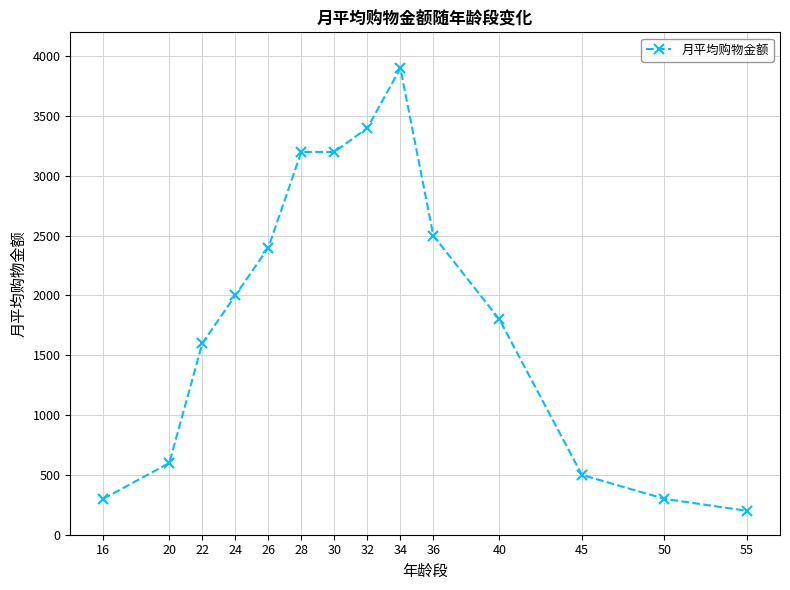

Reading right to left, list all the values displayed in this chart.

200	300	500	1800	2500	3900	3400	3200	3200	2400	2000	1600	600	300